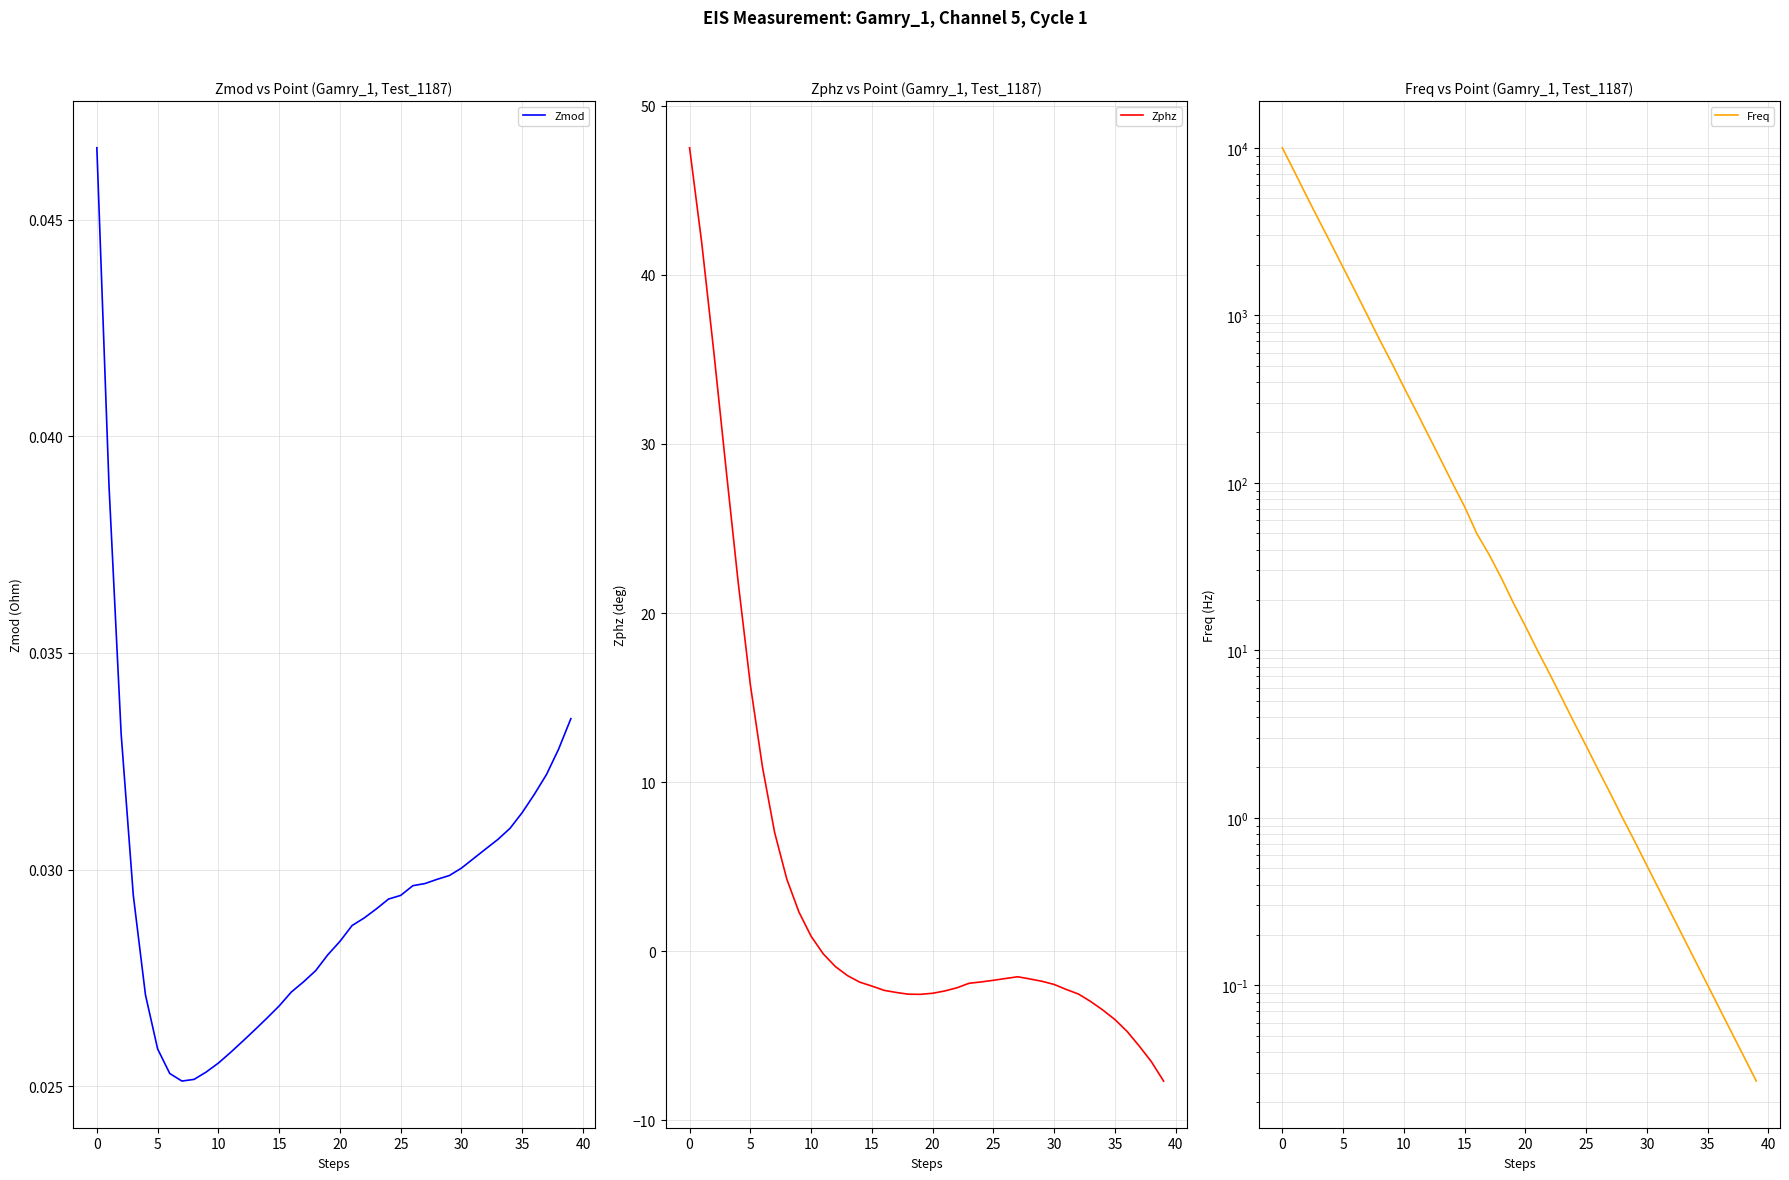

What is the maximum value for Zphz?

47.5